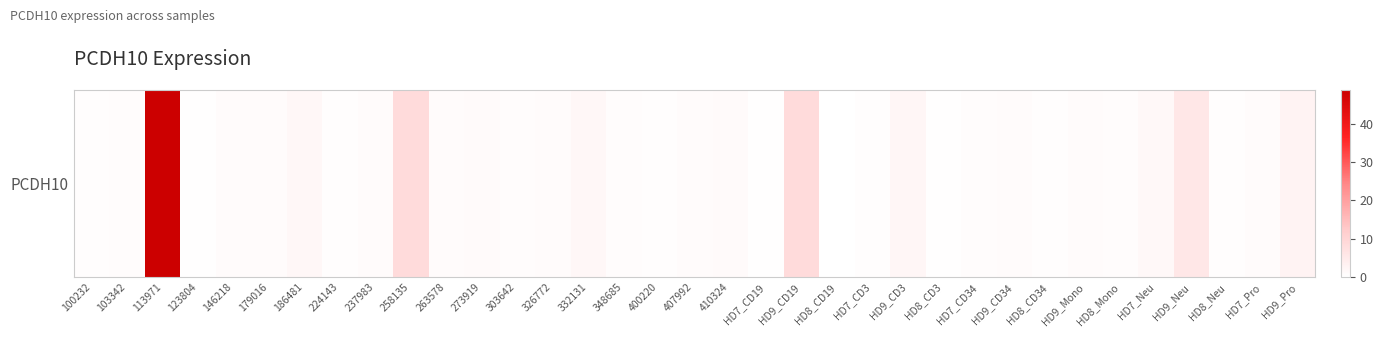

What is the difference between the maximum and second lowest values?

48.6